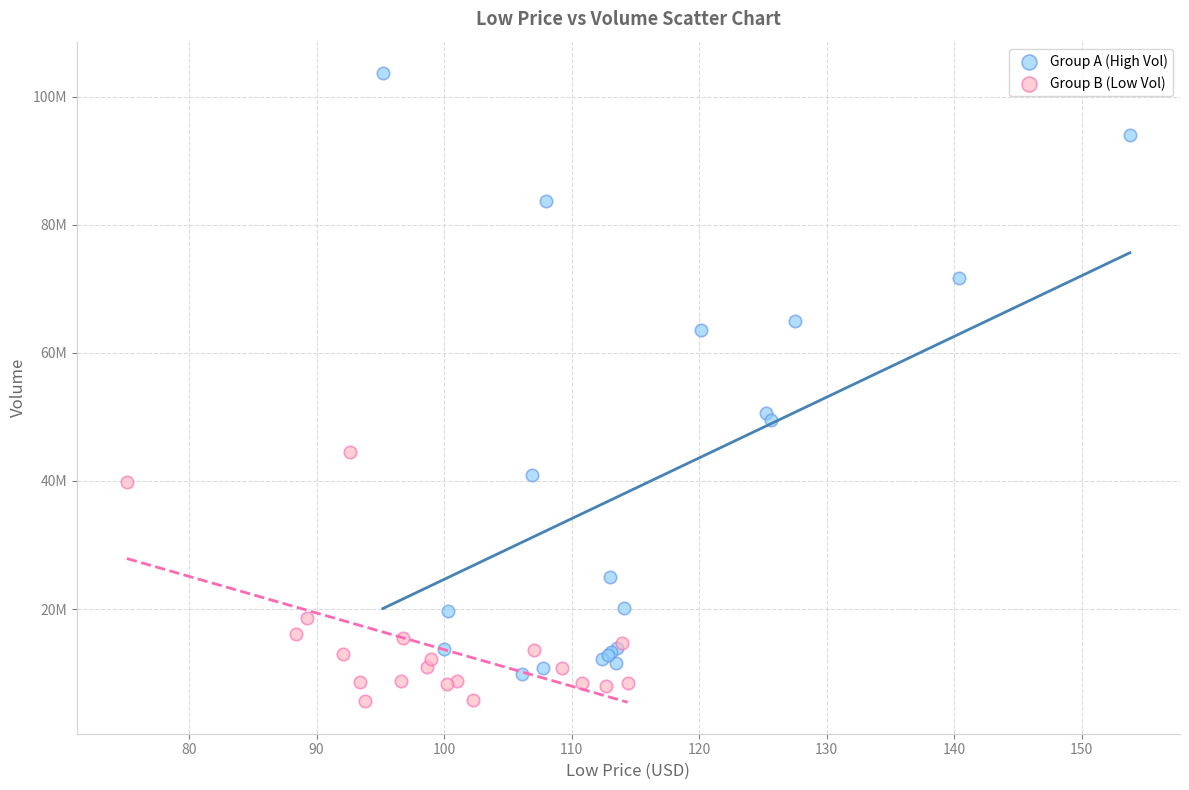

What are all the series names shown in the legend?

Group A (High Vol), Group B (Low Vol)